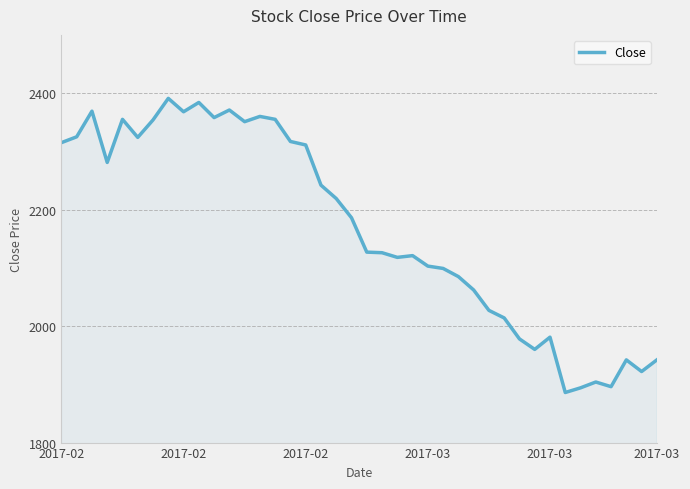

What is the minimum value shown in the chart?

1886